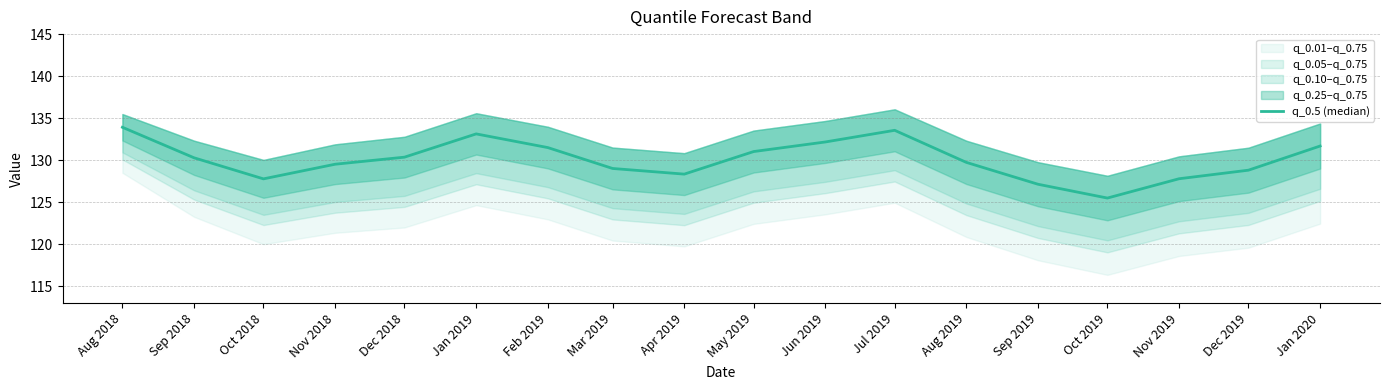

True or false: there are more than 2 points higher than both neighbors.

False